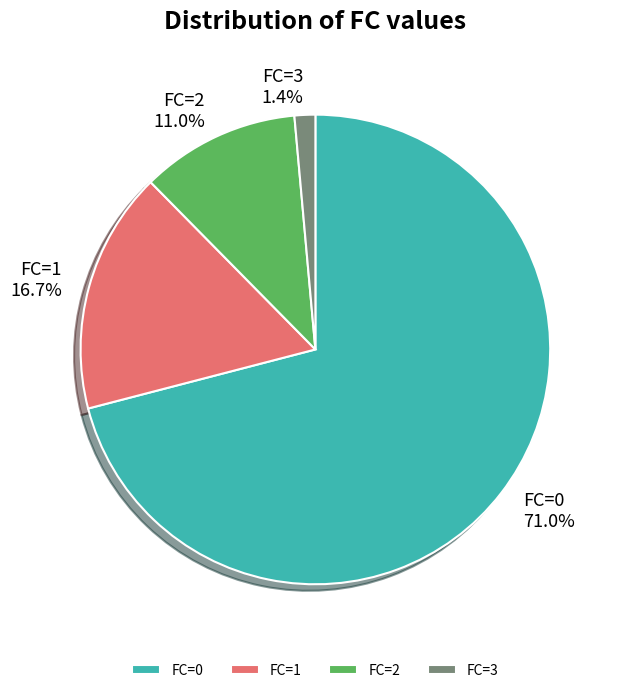

Rank the categories by value from lowest to highest.

FC=3, FC=2, FC=1, FC=0